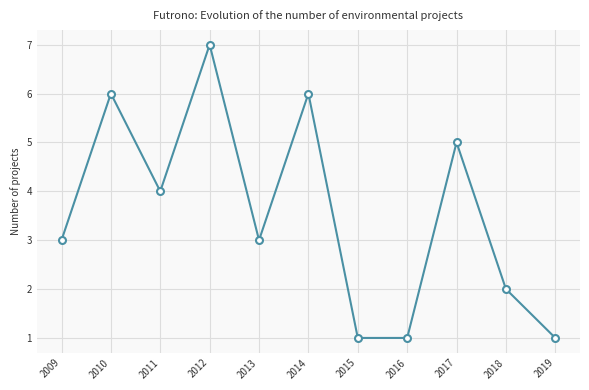

What is the change in value from 2010 to 2015?

-5